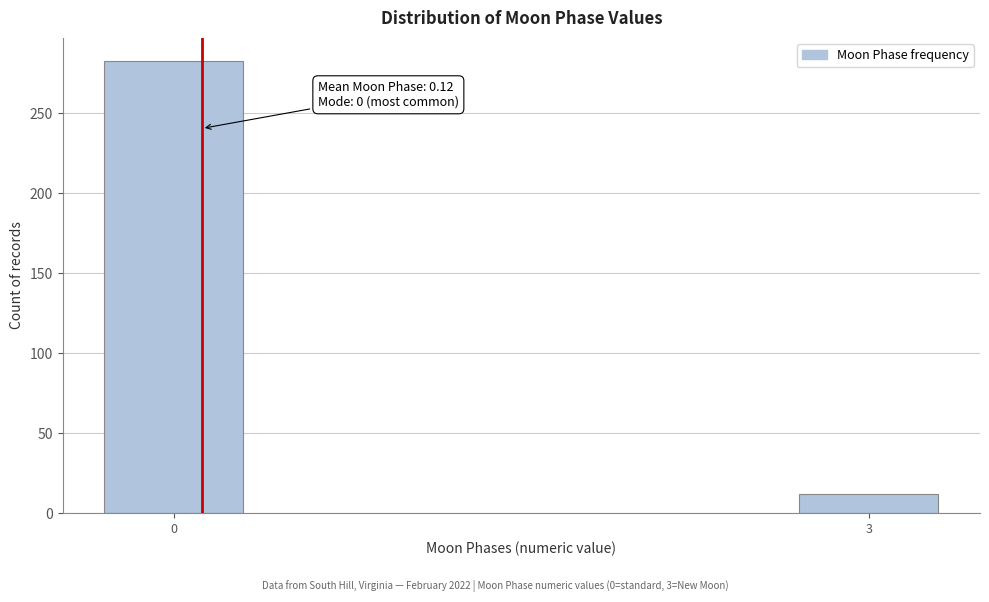

Reading left to right, extract all data points from this chart.

283	12